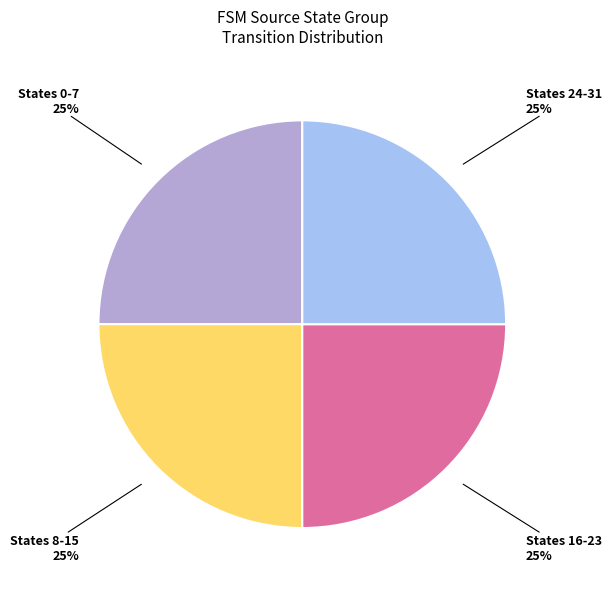

To the nearest percent, what is the average slice percentage?

25%